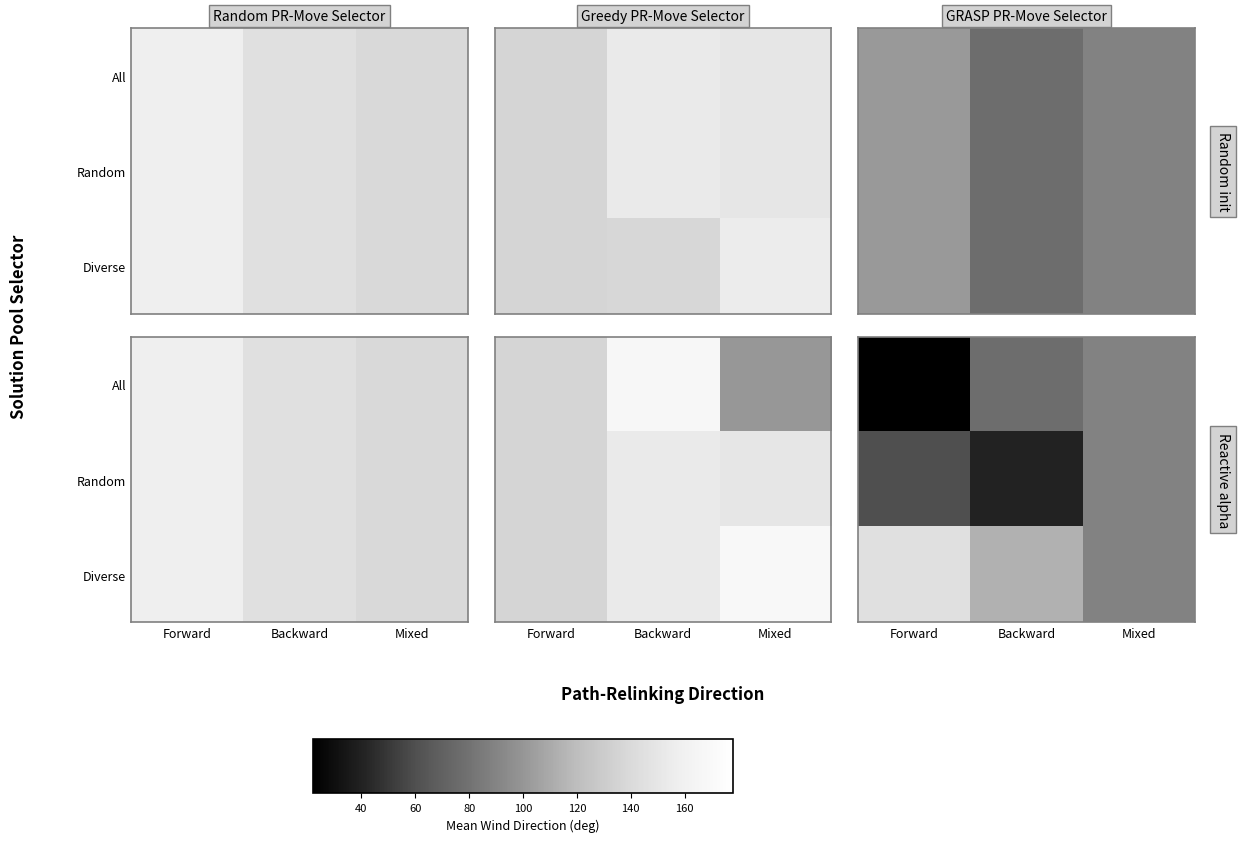

List the series in order of their peak value, highest first.

Diverse, All, Random